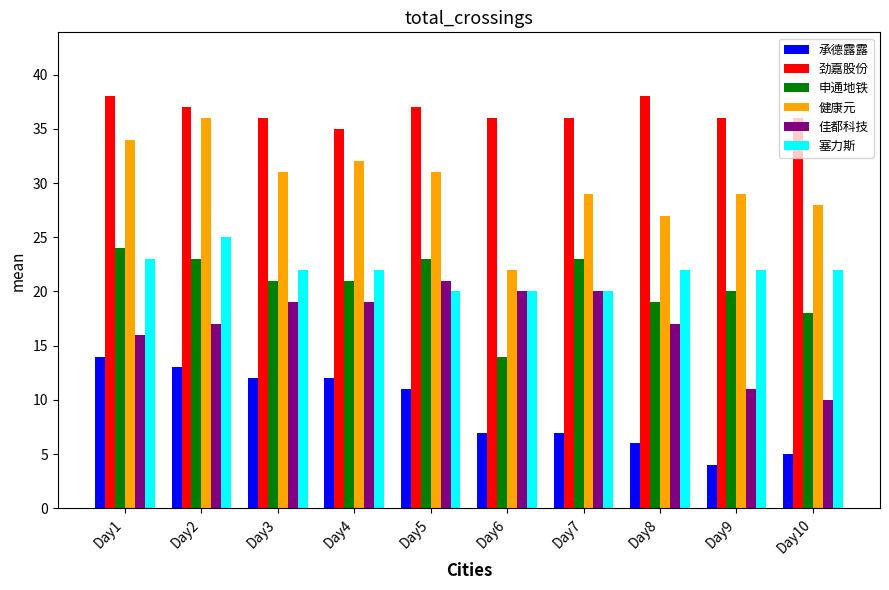

What is the smallest value displayed?

4